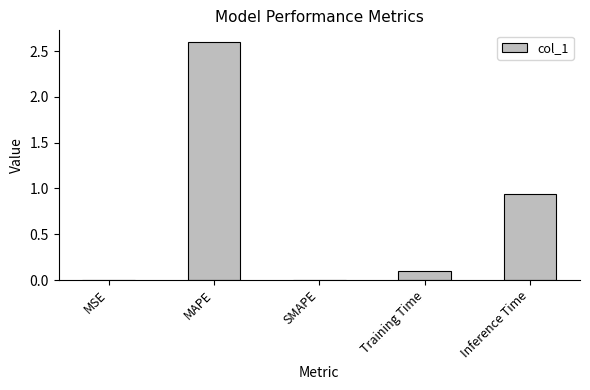

At which category does the chart reach its peak across all series?

MAPE